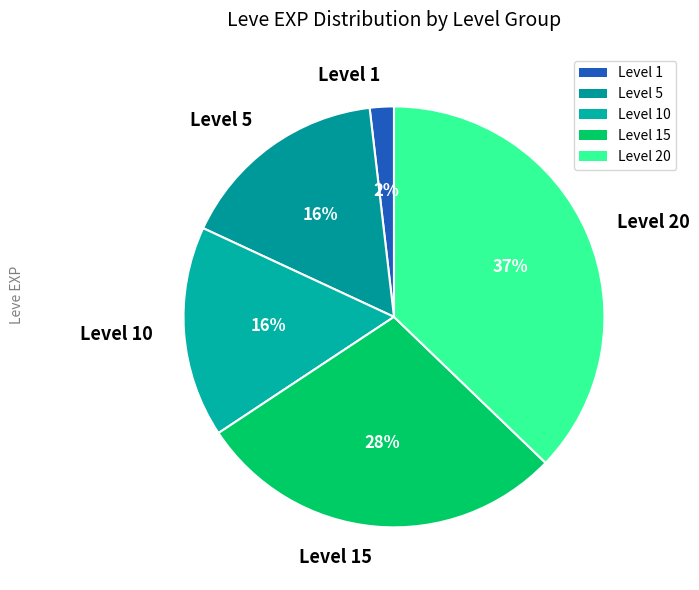

Which slice is the largest?

Level 20